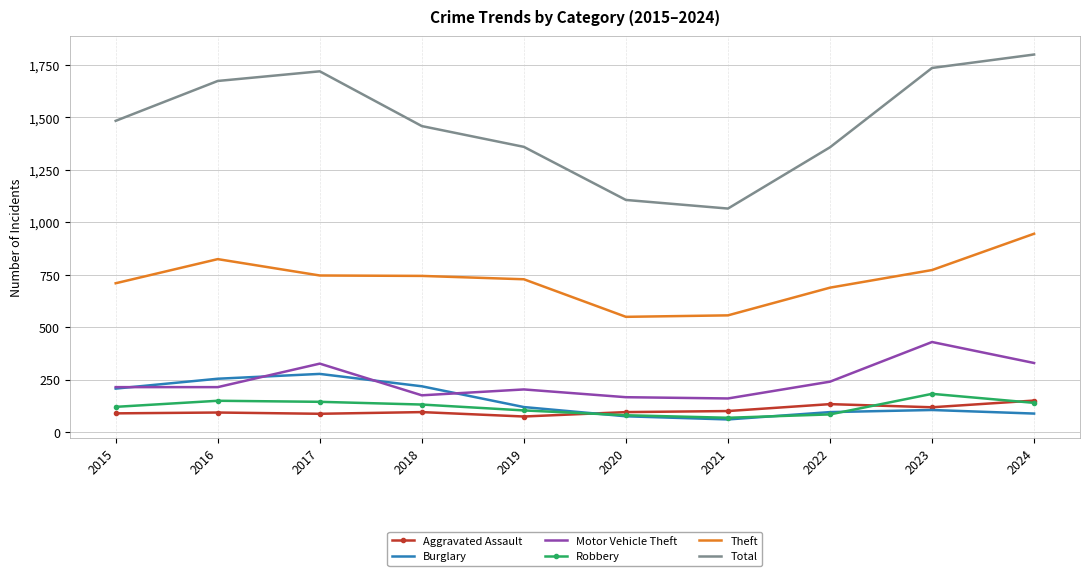

True or false: Theft and Burglary intersect in this chart.

False